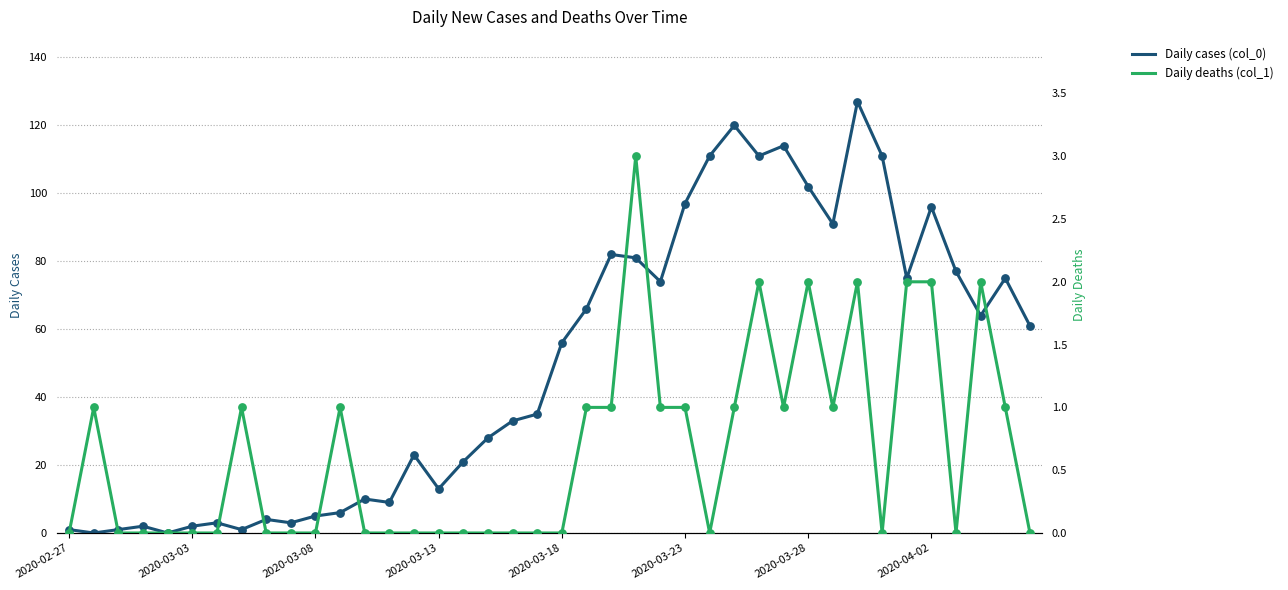

Which series has the largest total across all categories?

Daily cases (col_0)